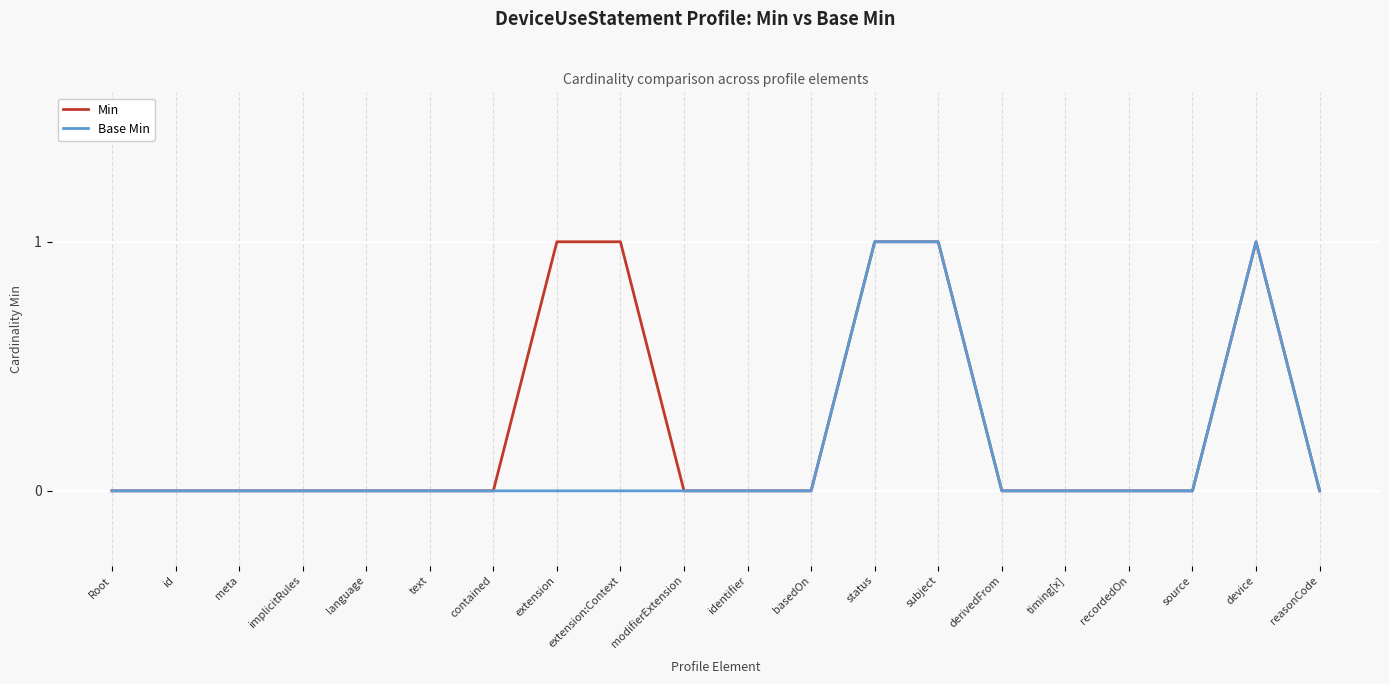

Which series changed the most between Root and extension?

Min